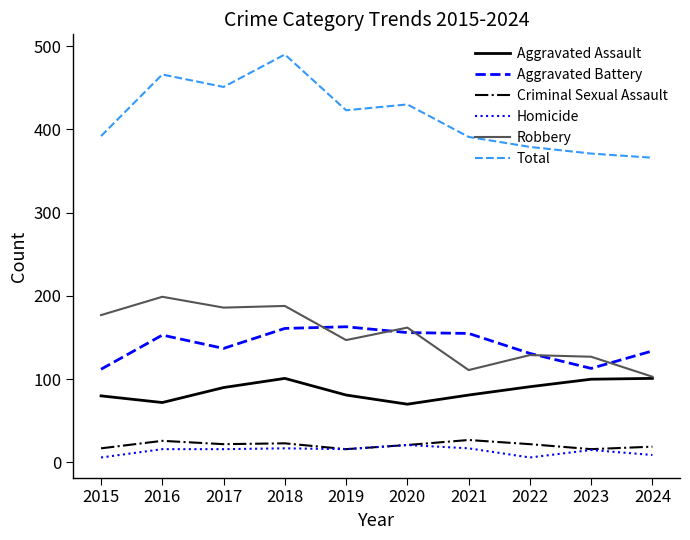

Which series has the largest range (max minus min)?

Total